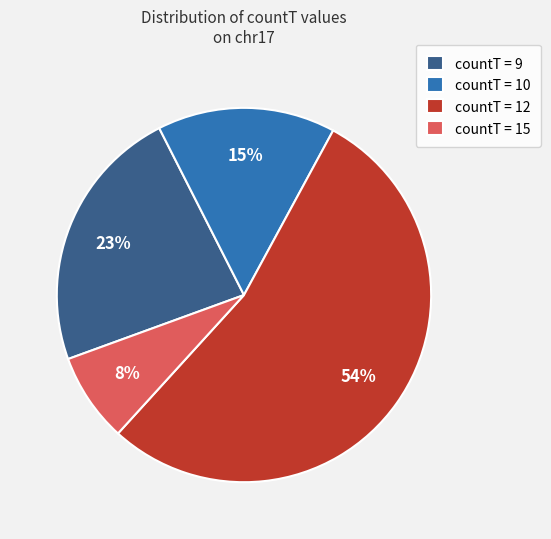

How many segments does this pie chart have?

4